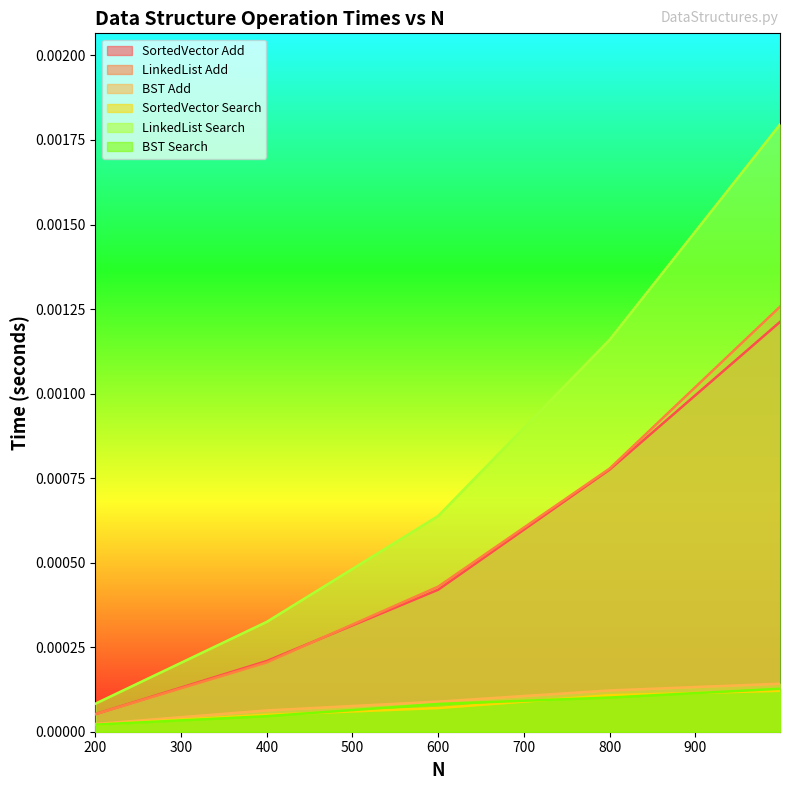

Rank the categories by LinkedList Add value from highest to lowest.

999, 800, 600, 400, 200